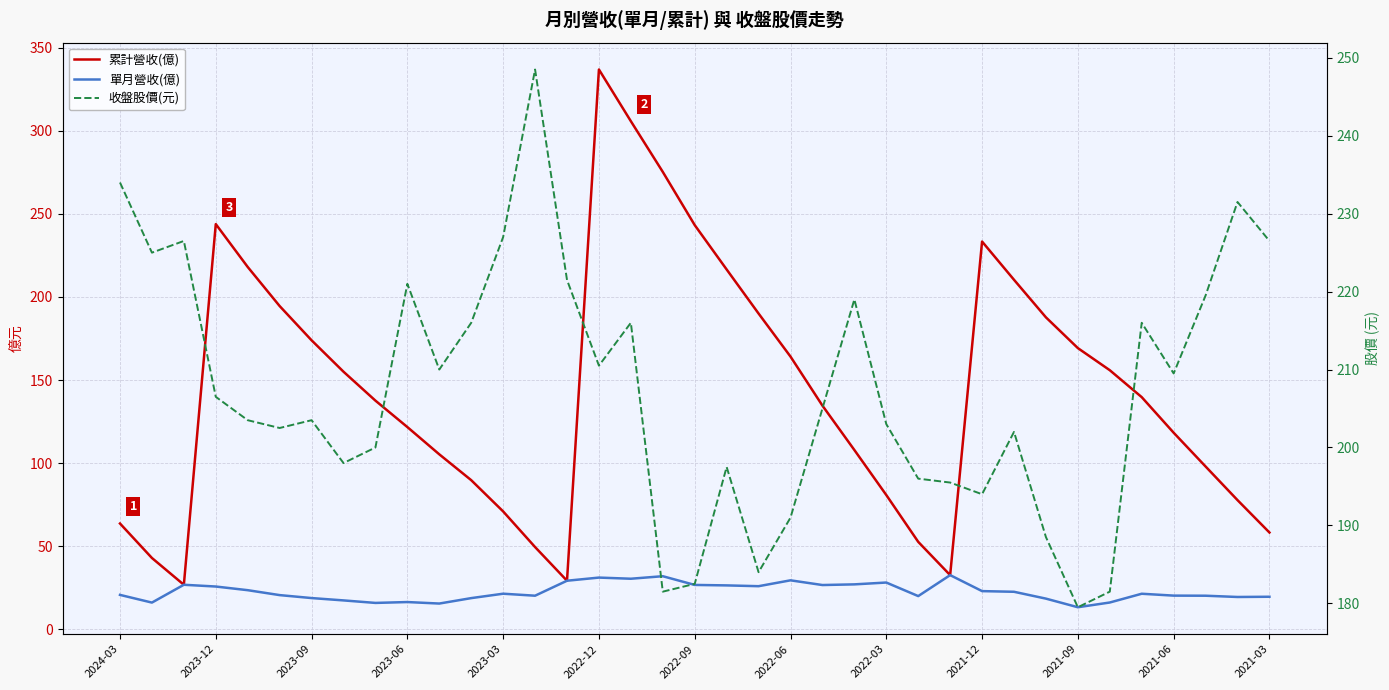

In 累計營收(億), how many points are lower than both neighbors (excluding endpoints)?

3